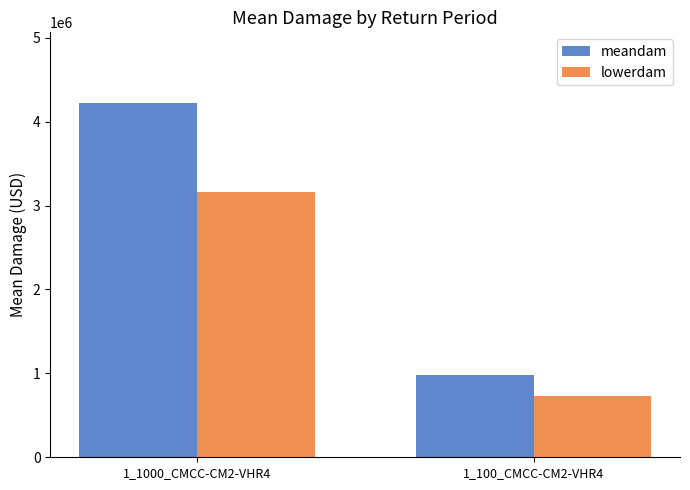

What is the difference between the meandam values at 1_100_CMCC-CM2-VHR4 and 1_1000_CMCC-CM2-VHR4?

3244159.5